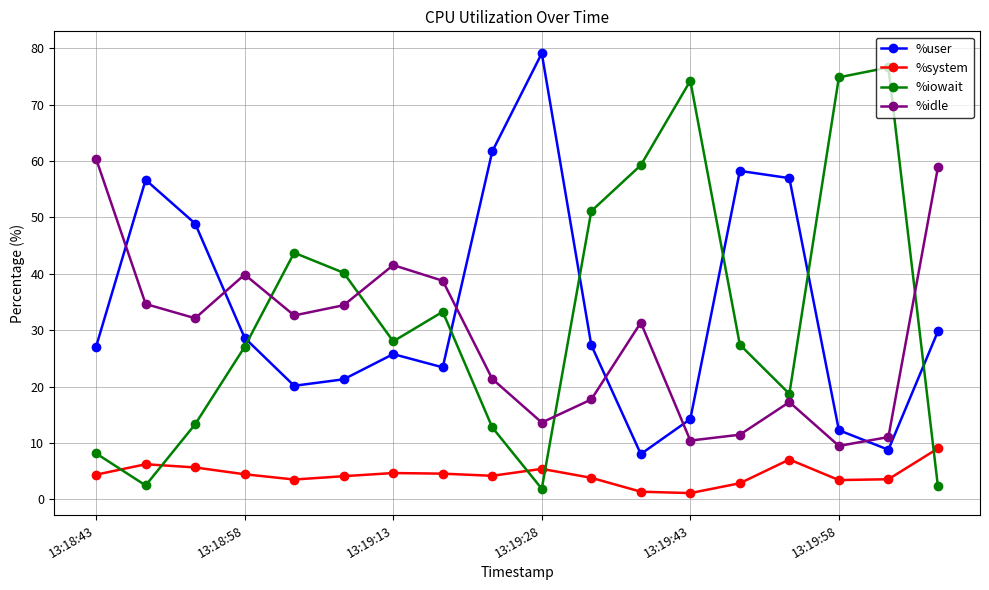

What is the highest value of the %idle series?

60.4